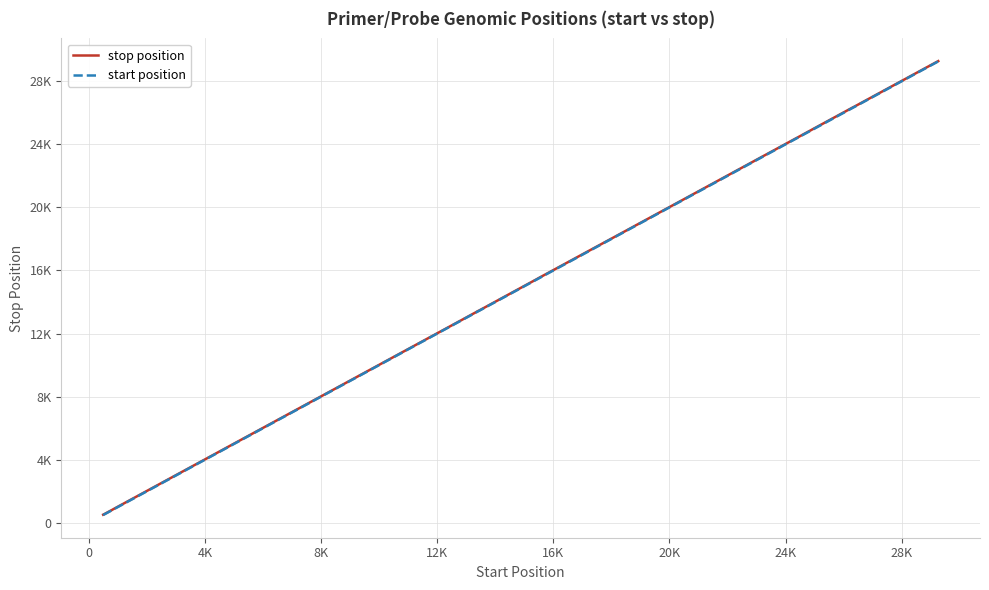

Which series has the largest total across all categories?

stop position